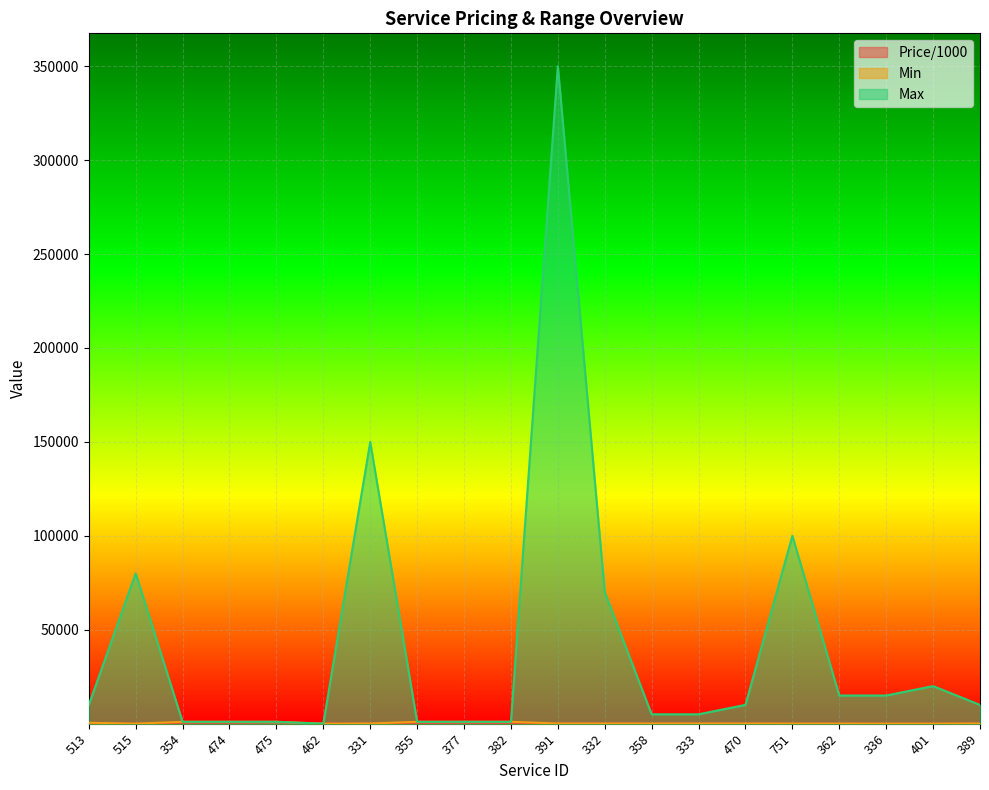

Is it true that Min equals 100.0 at 333?

True